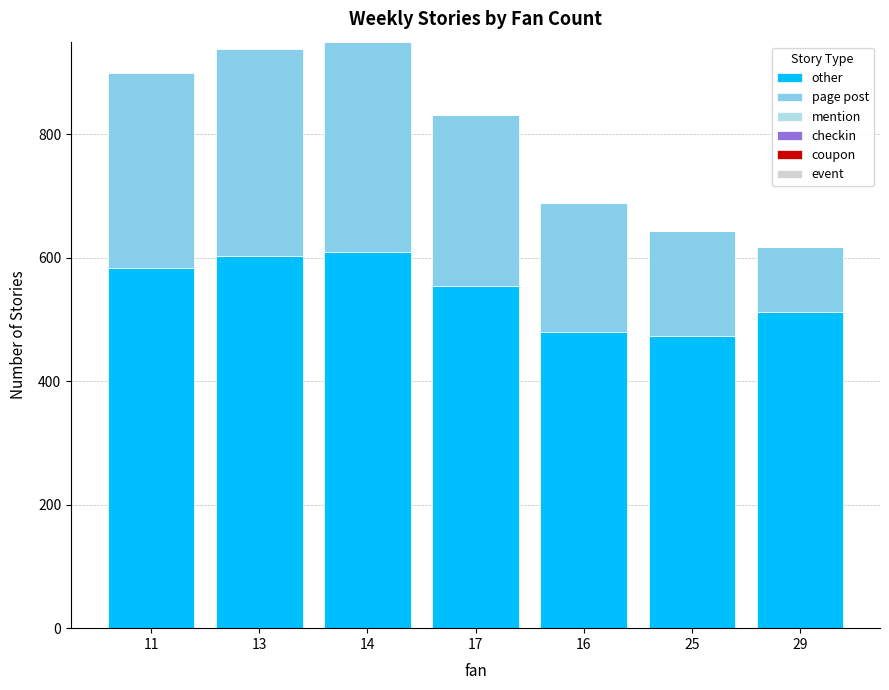

True or false: other has a value of 512 at 29.

True